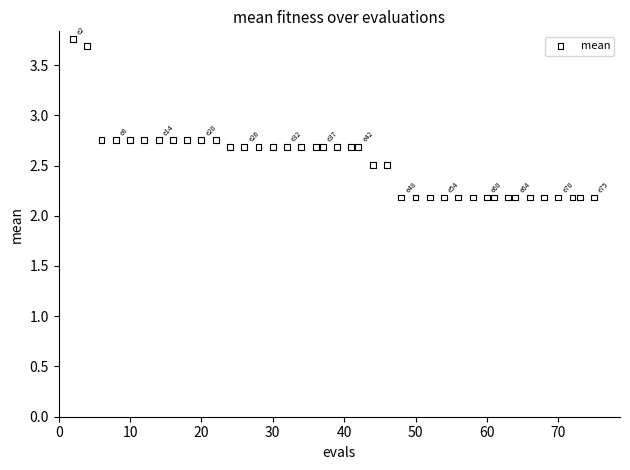

What is the range of X values (max minus min)?

73.0